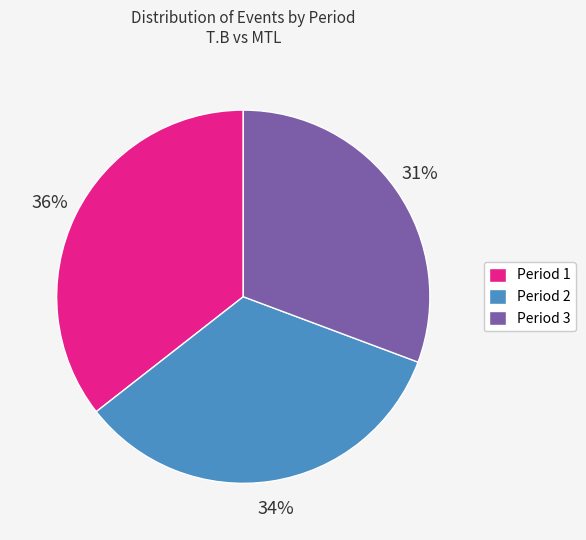

Is there a majority slice in this chart?

No